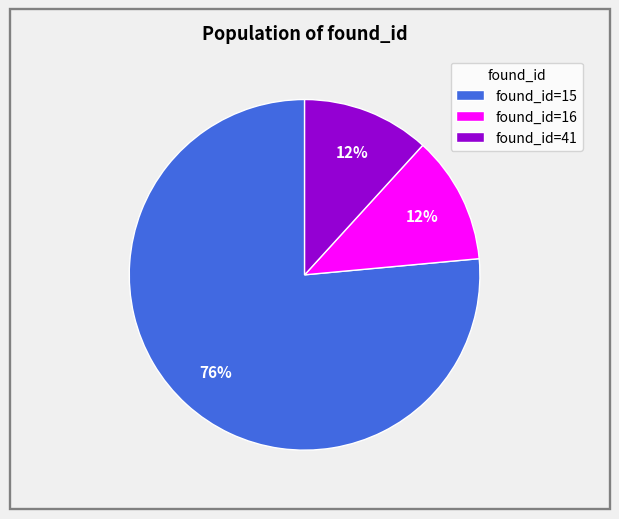

To the nearest percent, what percentage of the pie is found_id=41?

12%